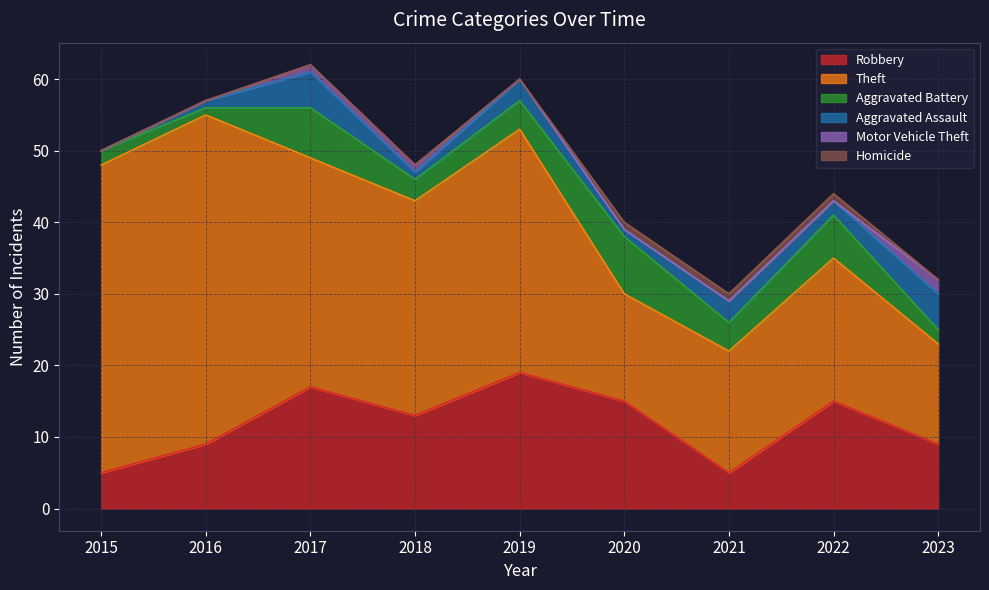

Which label corresponds to the largest value in the chart?

2016